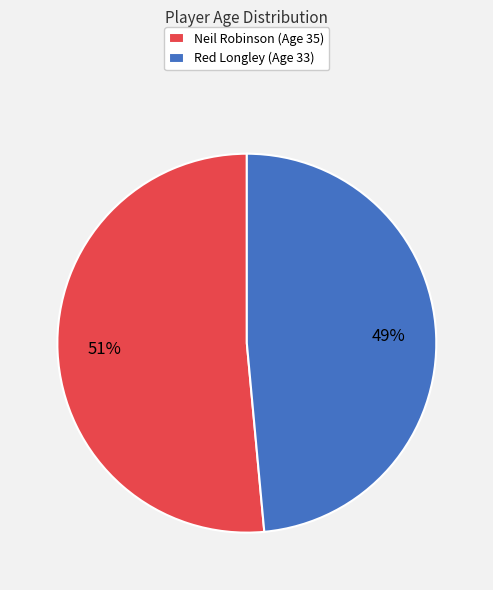

Which slice represents more than half of the pie?

Neil Robinson